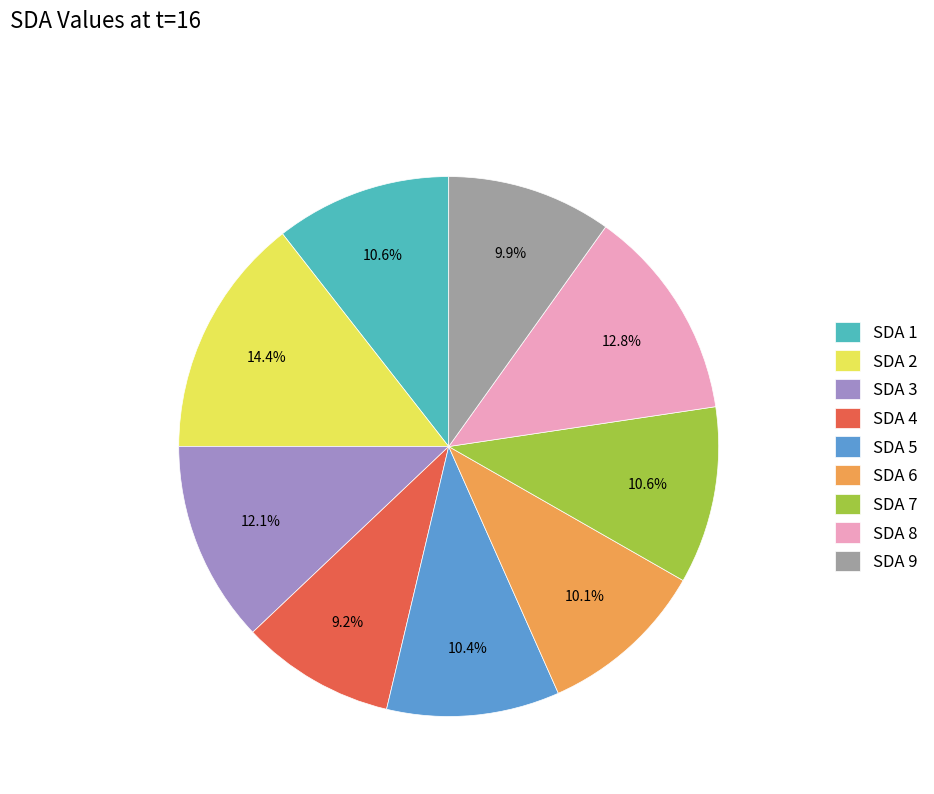

Do SDA 1 and SDA 7 together represent more than half of the pie?

No